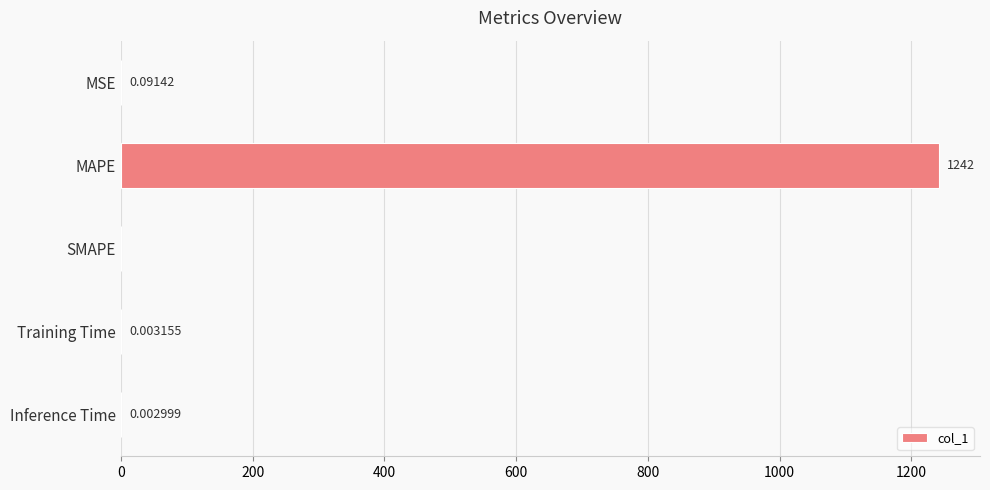

Count the number of values greater than 0.

4